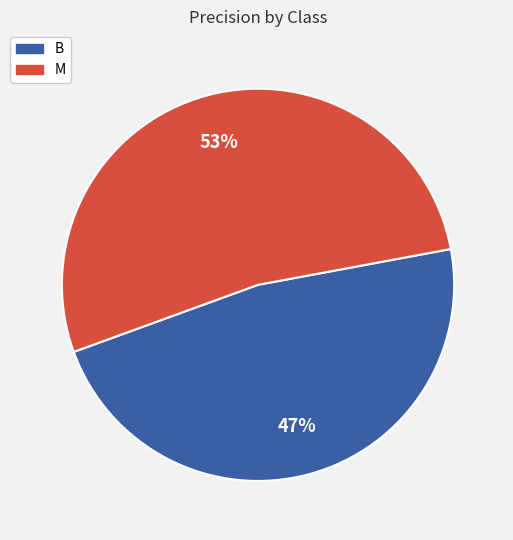

Which has a higher value, B or M?

M